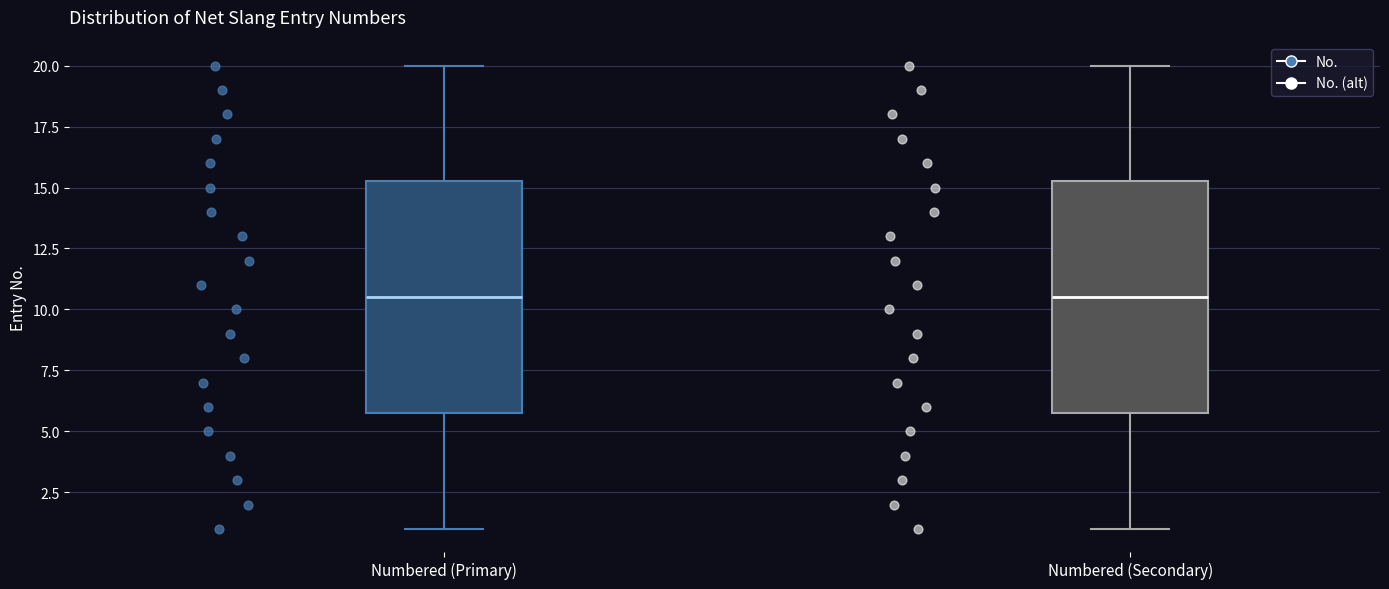

Reading left to right, read every box against the y-axis: the position of its median line, the range the box covers, and the ends of its whiskers. The values are not printed on the chart, so give them approximately, as read against the axis.

Numbered (Primary): median 10.5, box 6.0 to 15.5, whiskers 1.0 to 20.0
Numbered (Secondary): median 10.5, box 6.0 to 15.5, whiskers 1.0 to 20.0